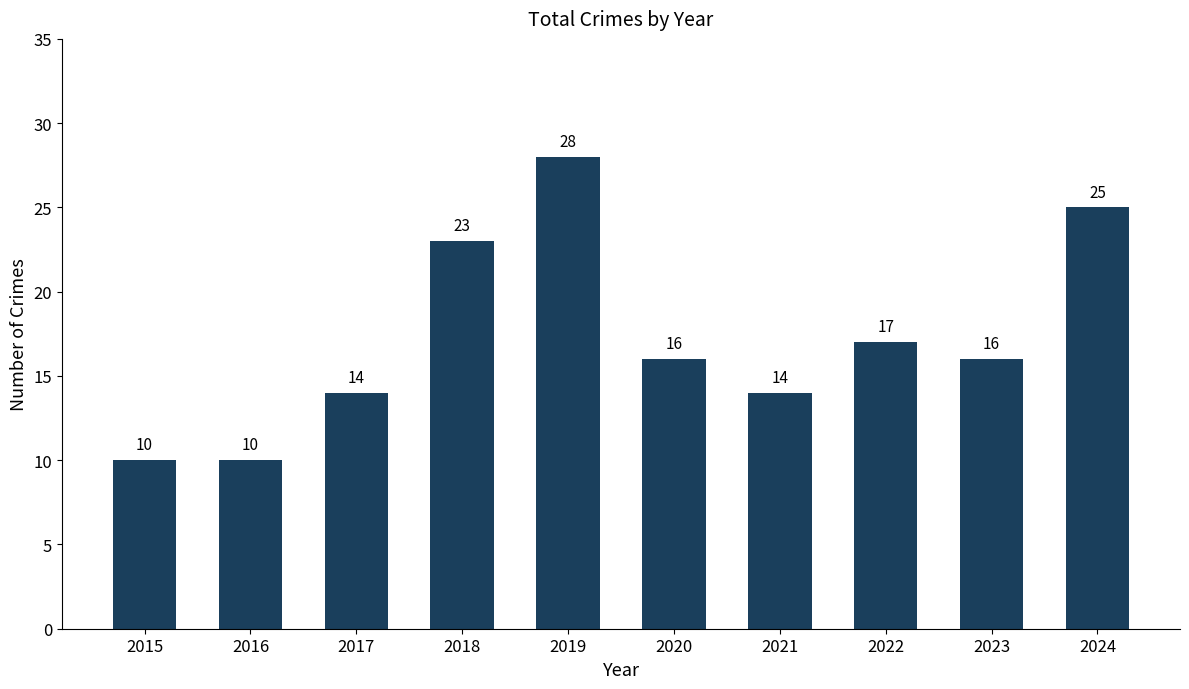

How many series are shown in this chart?

1